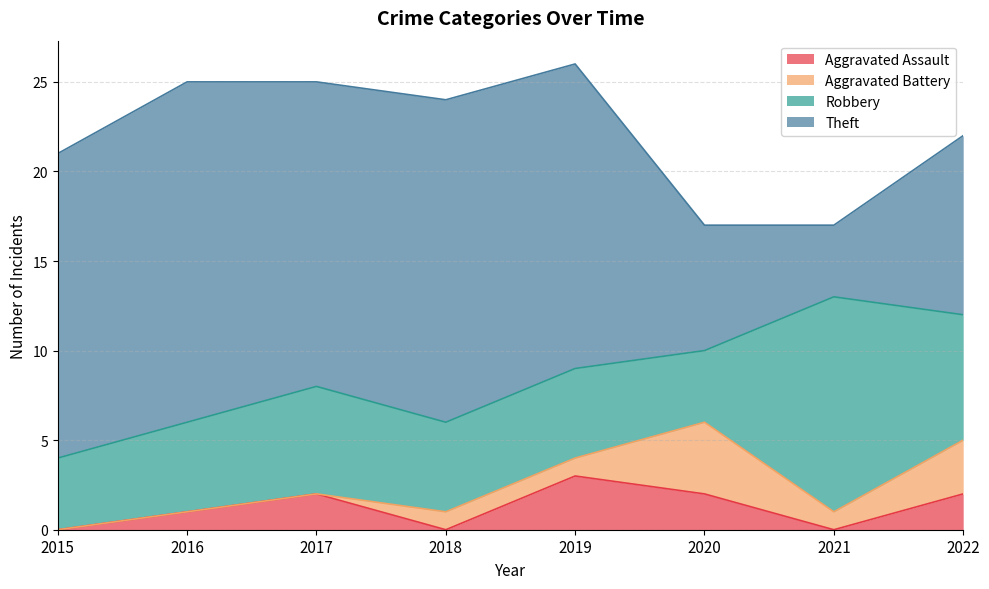

What is the highest value of the Robbery series?

12